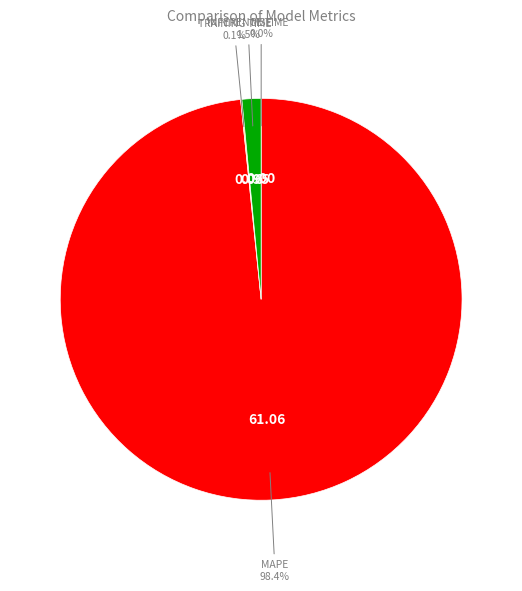

To the nearest percent, what is the difference between the largest and smallest slice percentages?

98%